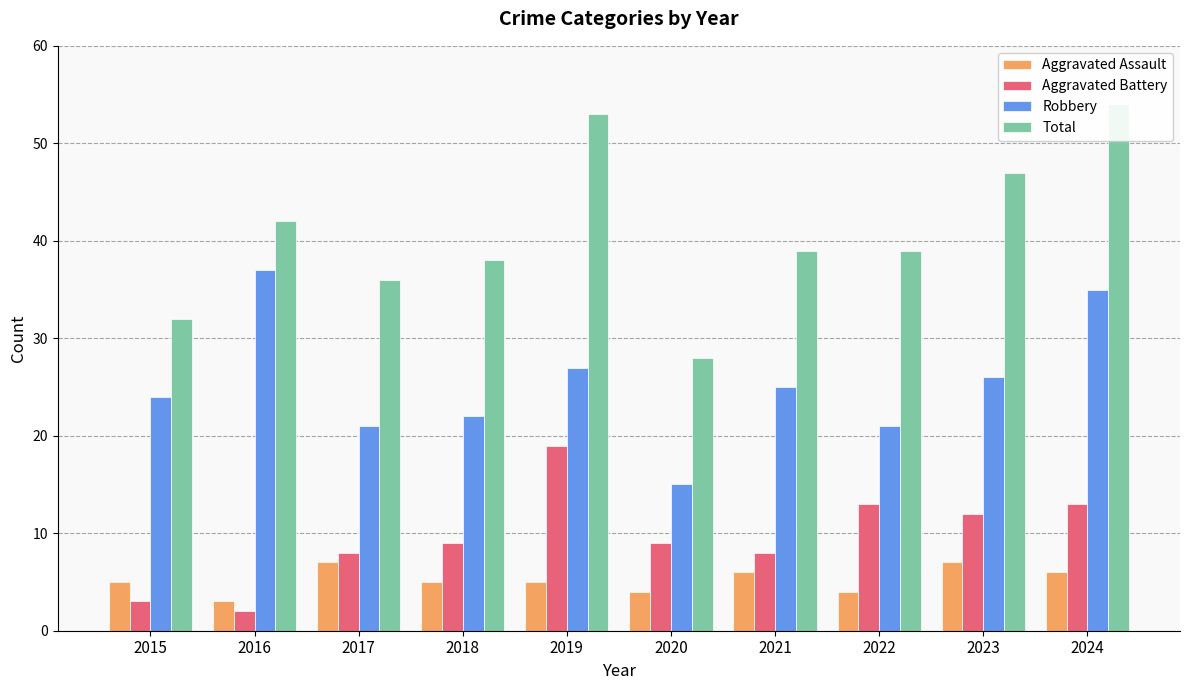

How many distinct data groups are displayed?

4